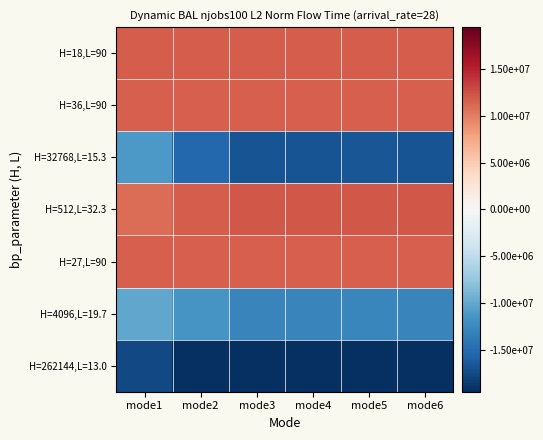

Between mode3 and mode5, which is larger?

mode3